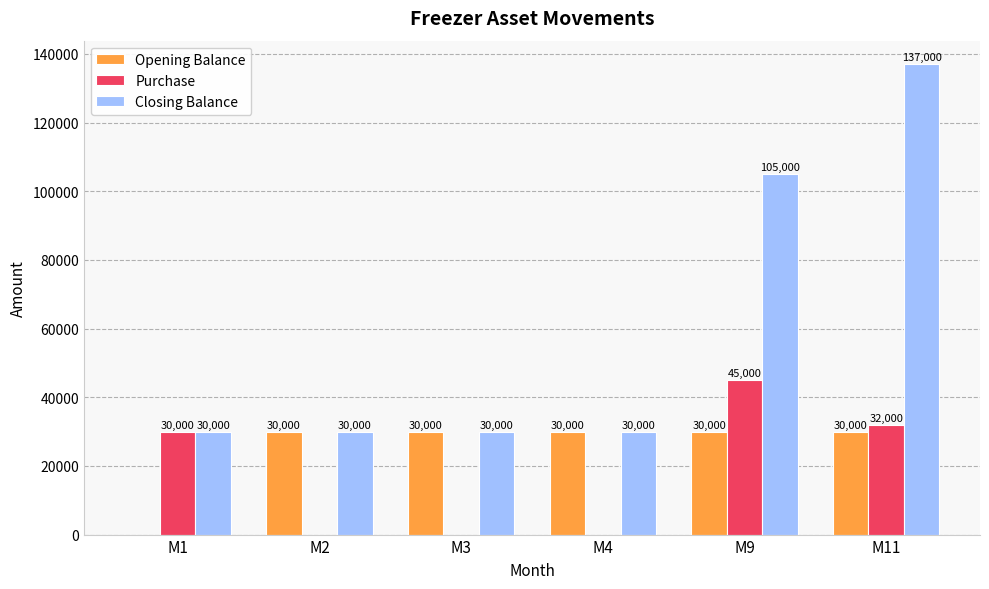

At which category is the sum across all series the highest?

M11